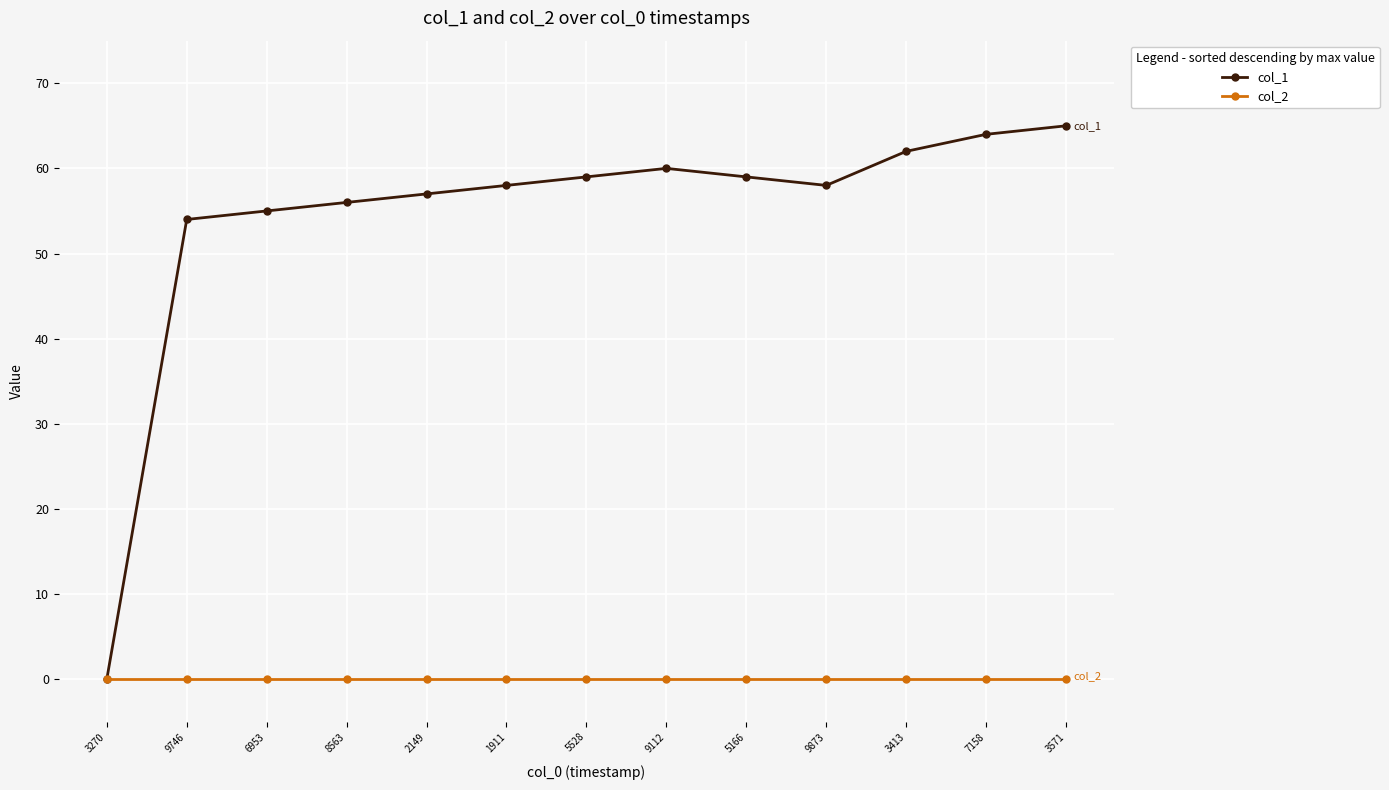

Which series has the widest spread of values?

col_1